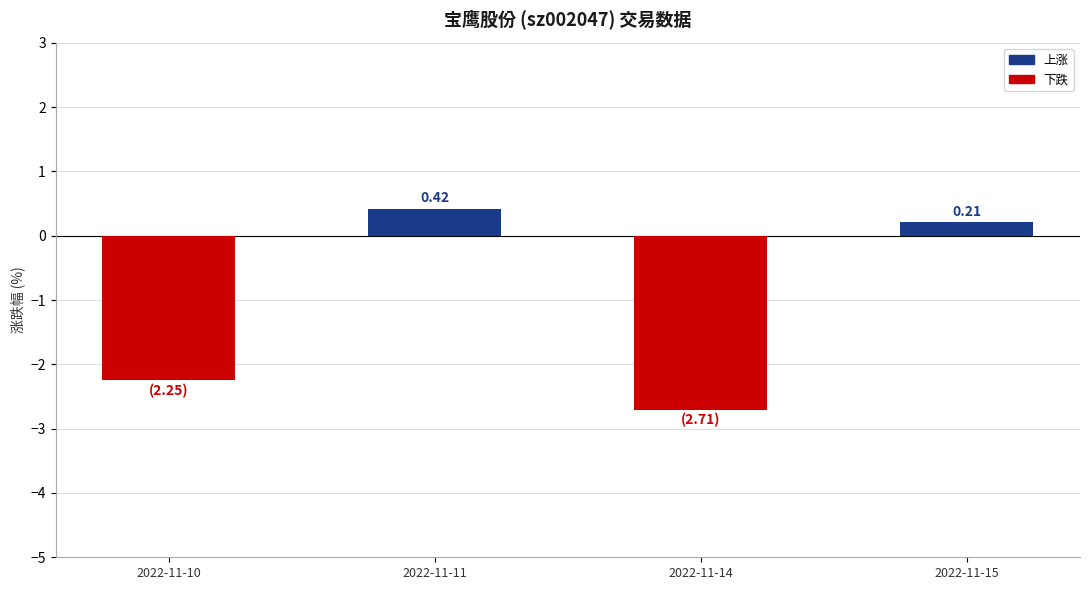

List the labels in order of value, smallest first.

2022-11-14, 2022-11-10, 2022-11-15, 2022-11-11